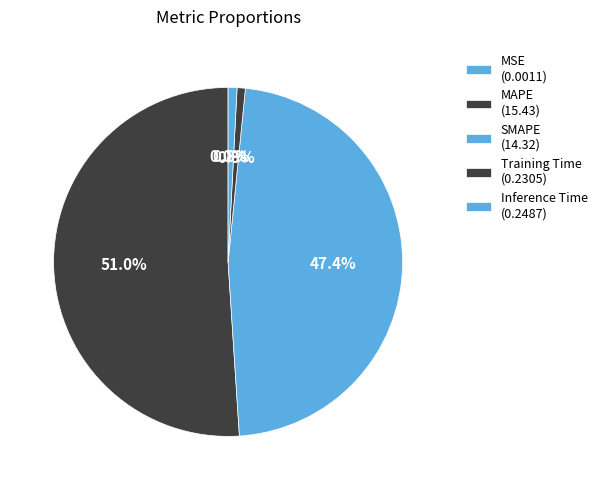

Is it true that SMAPE is 55% of the pie?

False